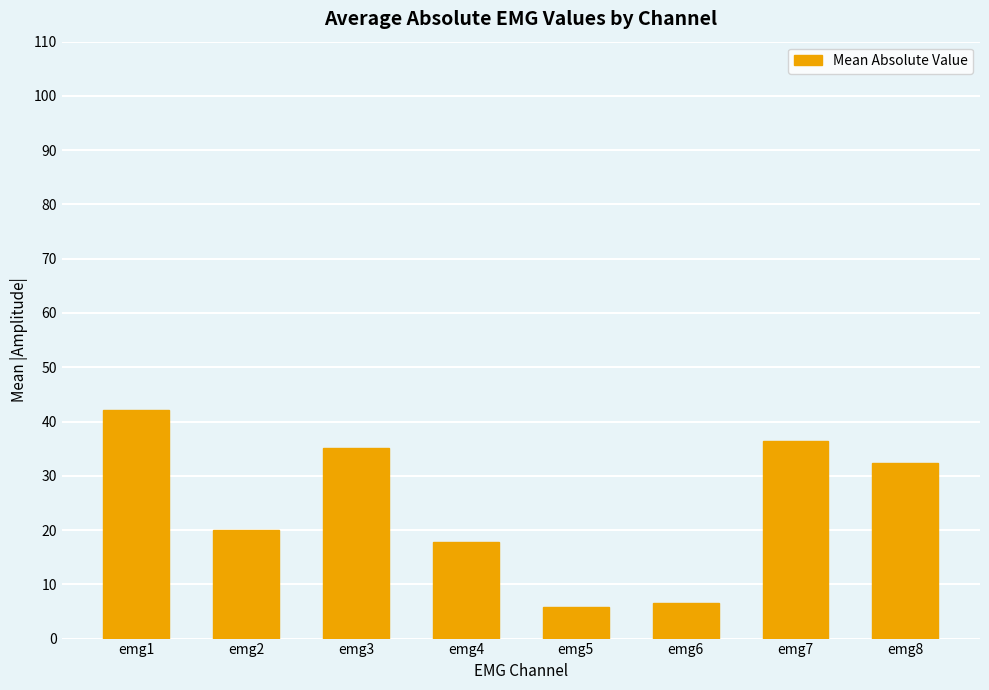

Which has a higher value, emg1 or emg7?

emg1